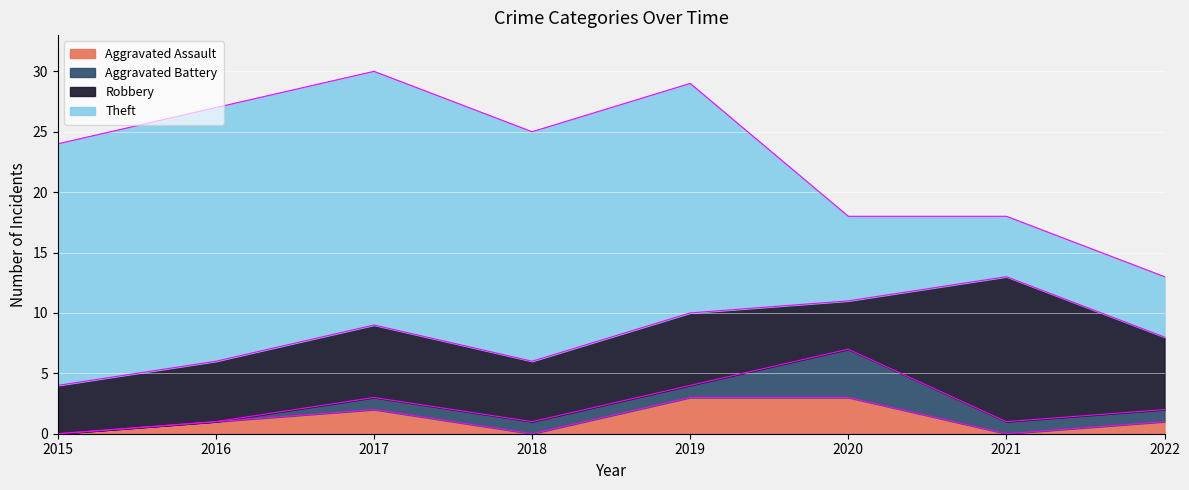

The value of Robbery at 2021 is 18. True or false?

False